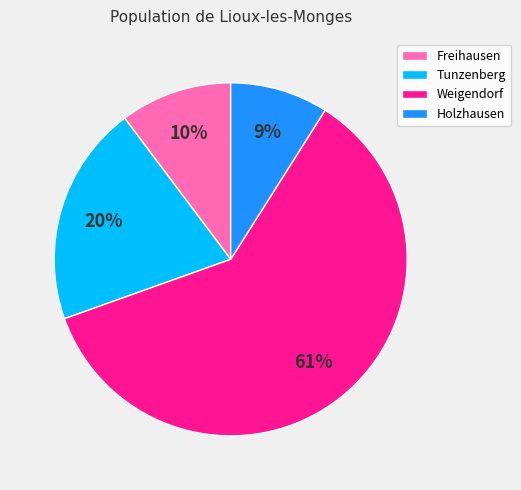

Rank the categories by value from highest to lowest.

Weigendorf, Tunzenberg, Freihausen, Holzhausen